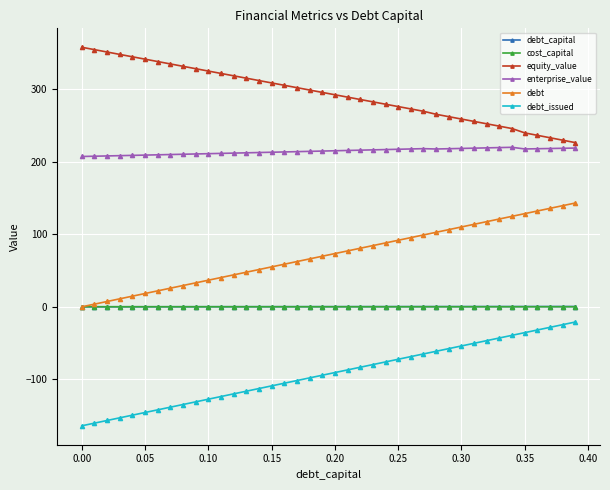

How many data points in debt are less than 73?

20